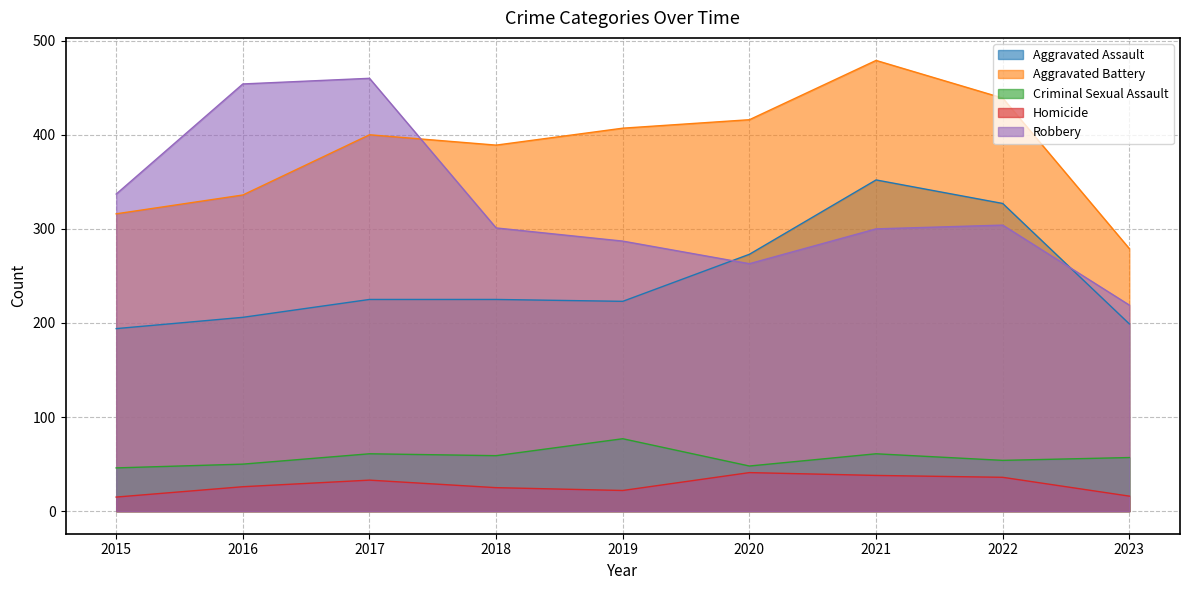

Rank the series by their maximum value, from highest to lowest.

Aggravated Battery, Robbery, Aggravated Assault, Criminal Sexual Assault, Homicide